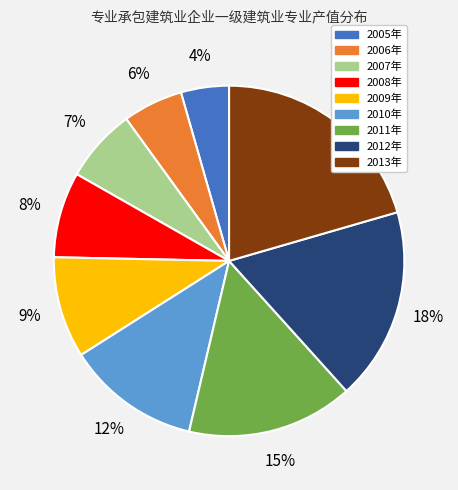

What is the smallest slice in the pie chart?

2005年